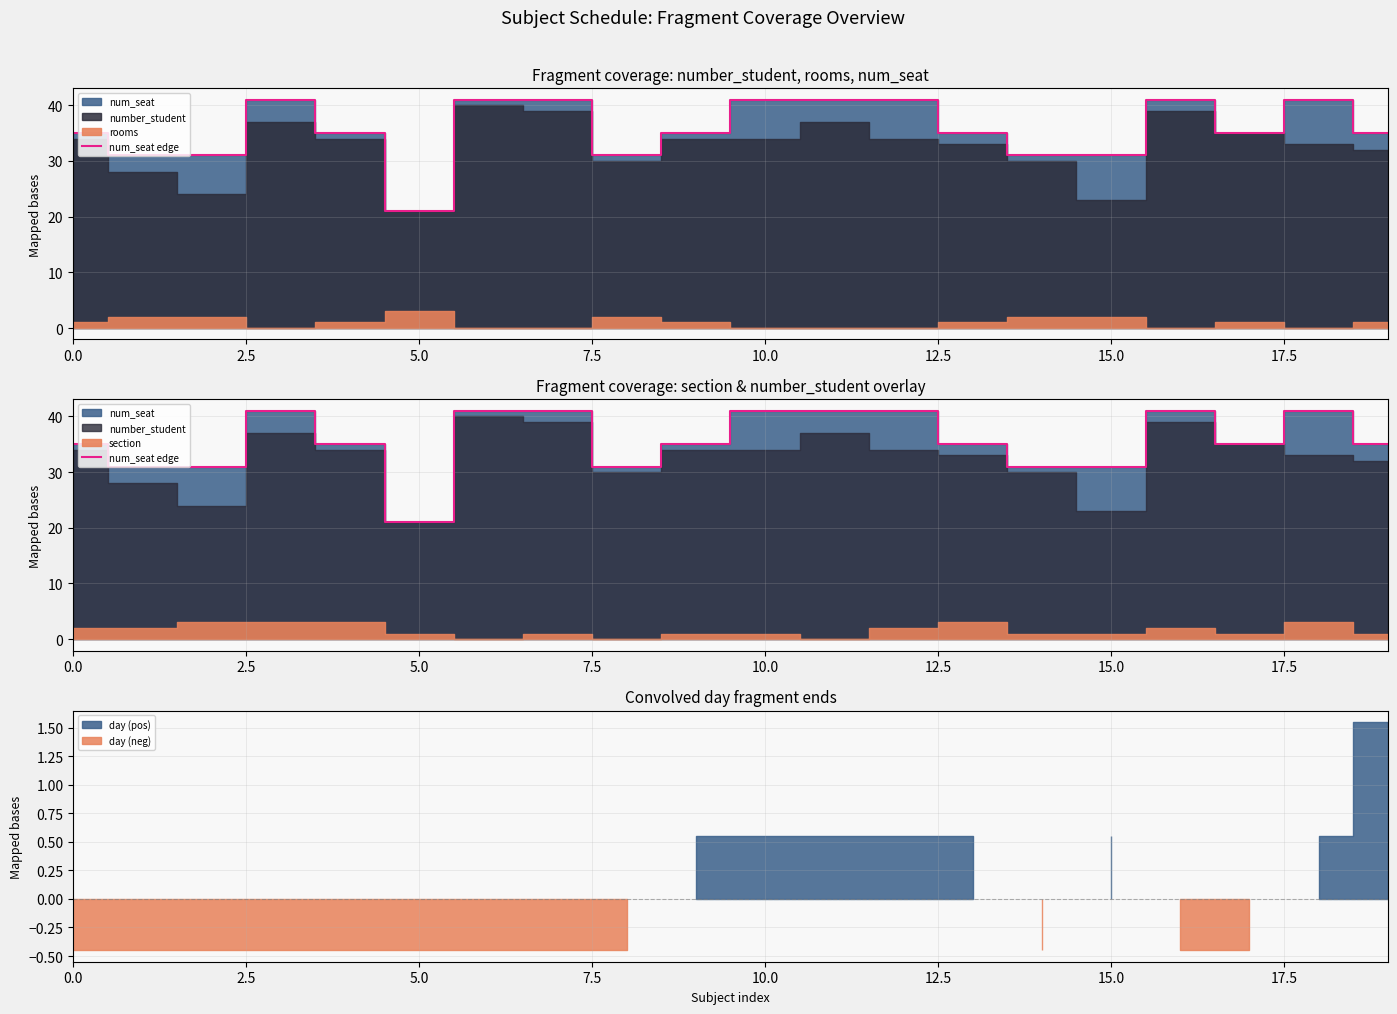

At which category does the chart reach its peak across all series?

7.5